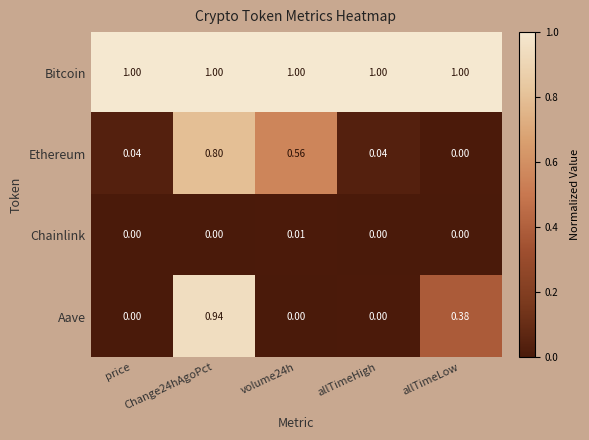

List the series in order of their peak value, lowest first.

Chainlink, Ethereum, Aave, Bitcoin